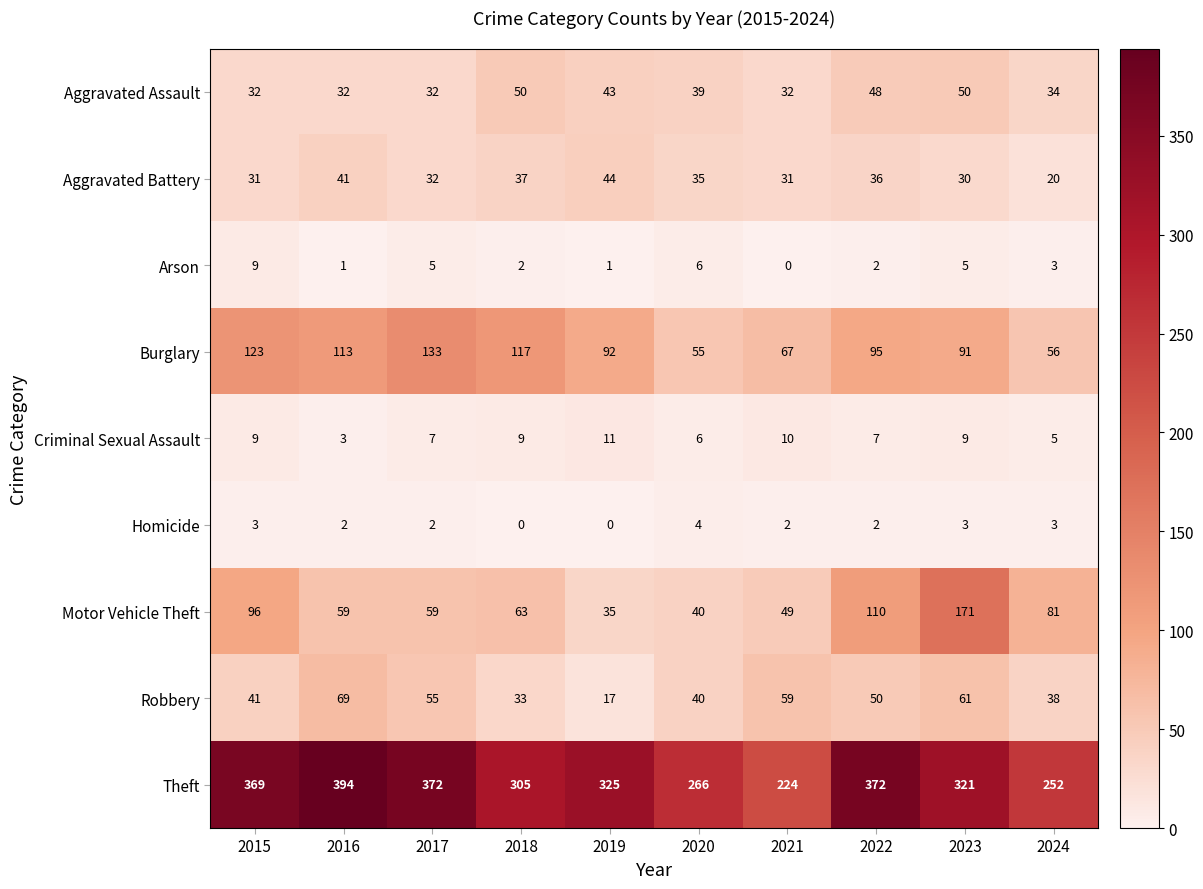

What is the maximum value shown in the chart?

394